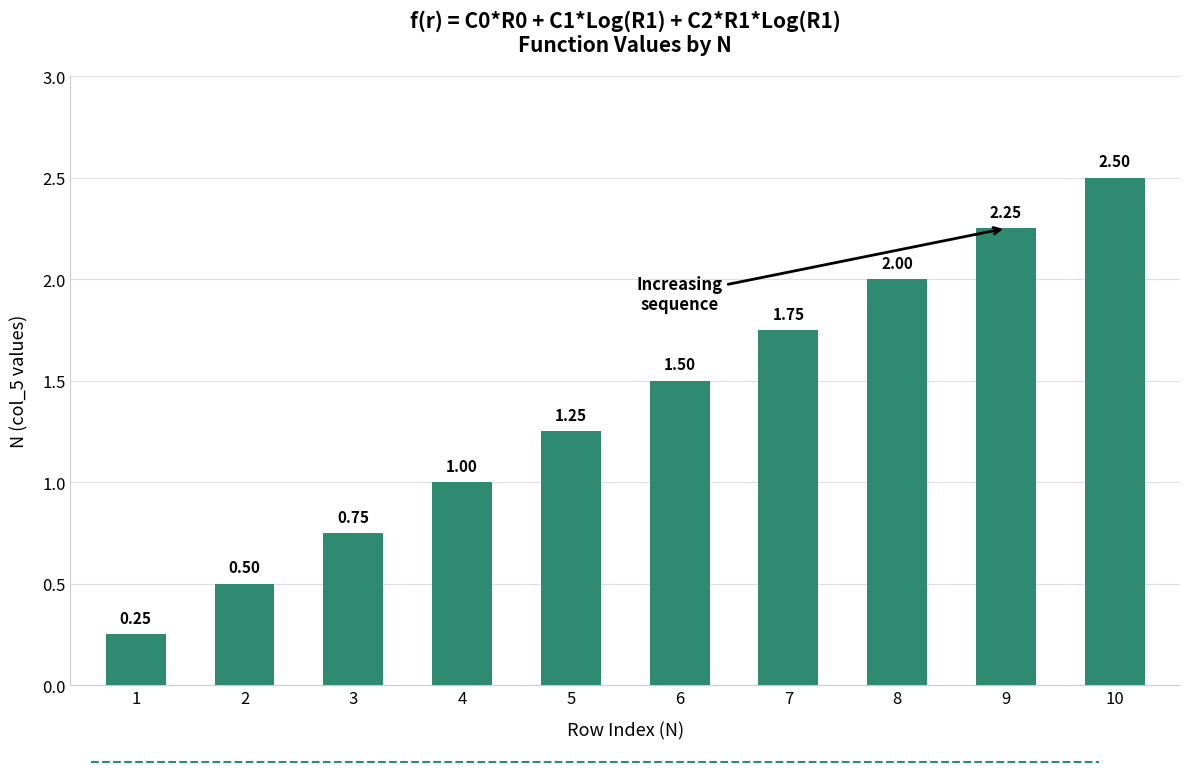

What is the average value?

1.4